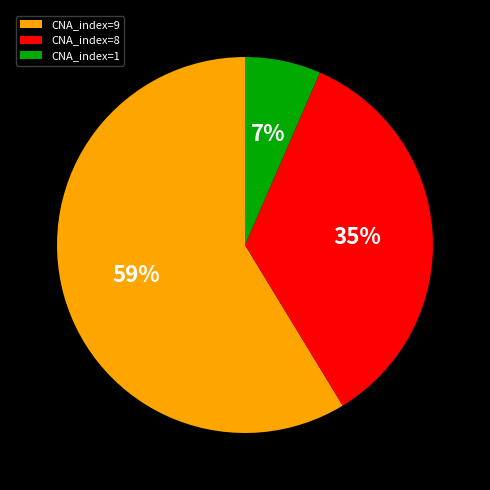

Is the sum of CNA_index=8 and CNA_index=1 greater than half?

No